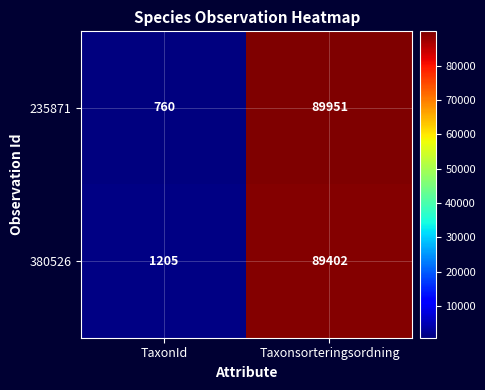

What is the difference between the highest and lowest values at Taxonsorteringsordning?

549